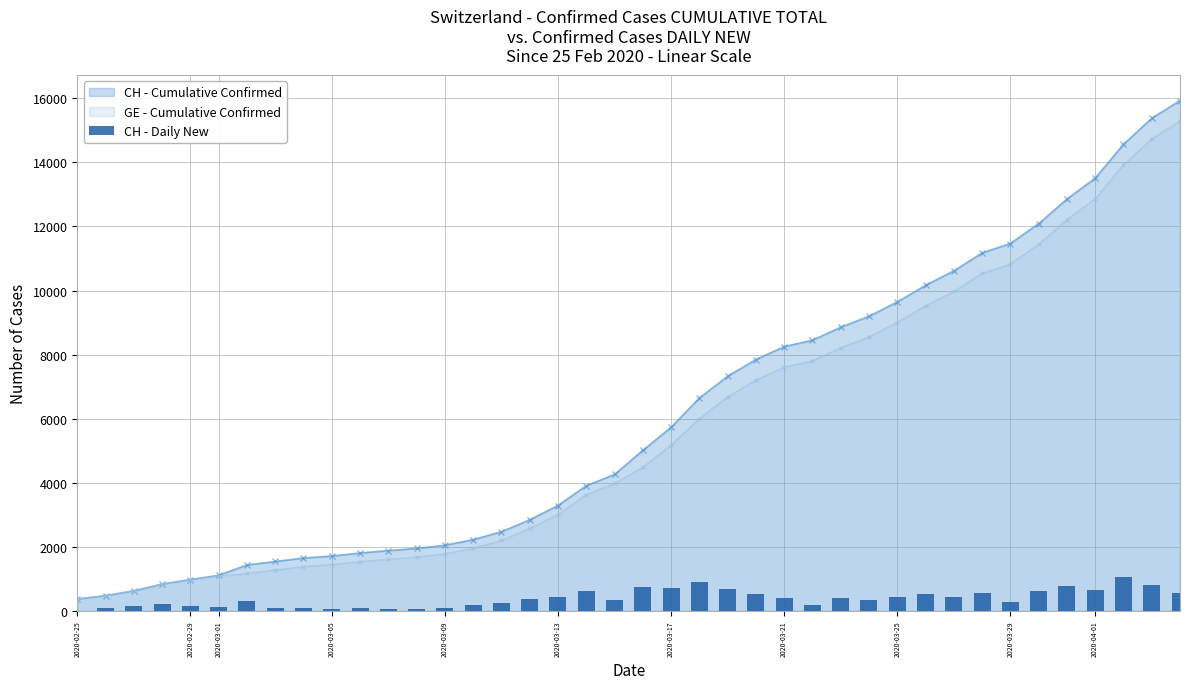

Count the number of values greater than 373.

19